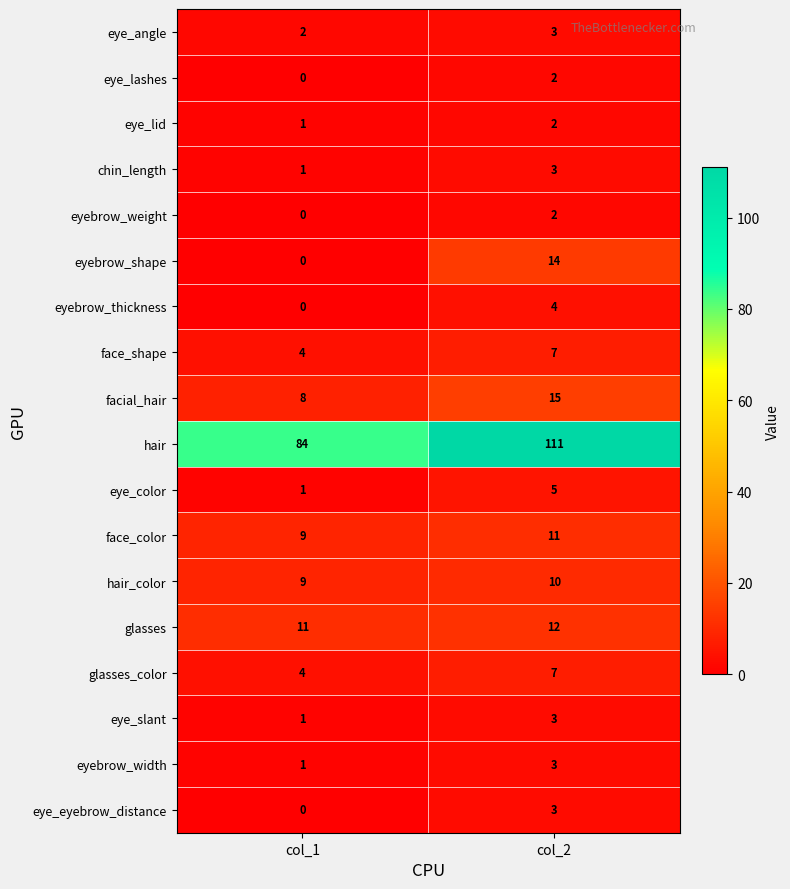

What is the difference between the highest and lowest values at col_1?

84